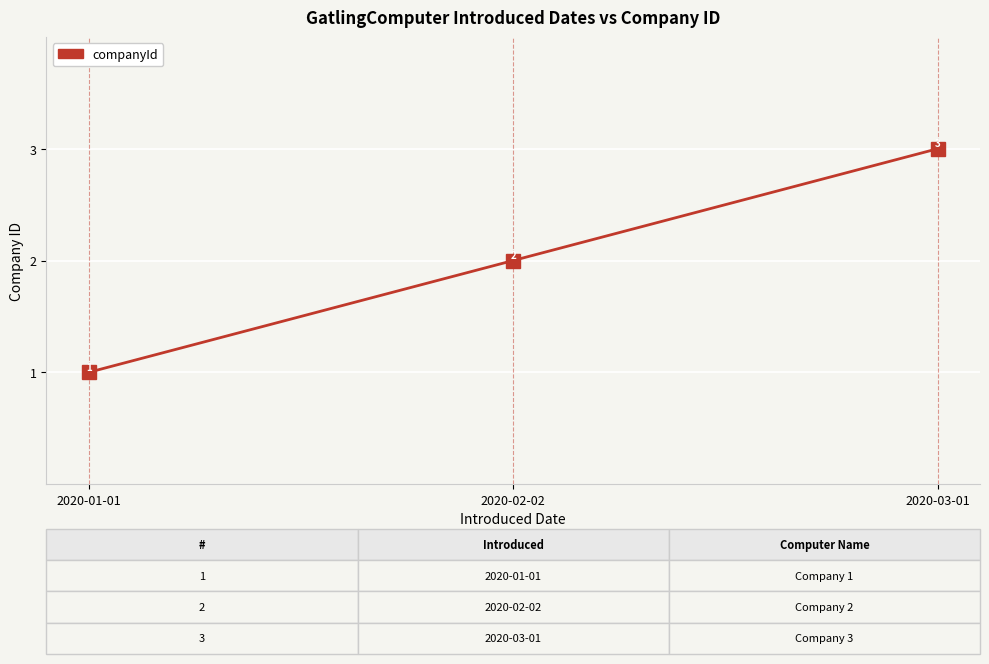

What is the ratio of the value at 2020-03-01 to the value at 2020-02-02?

1.5